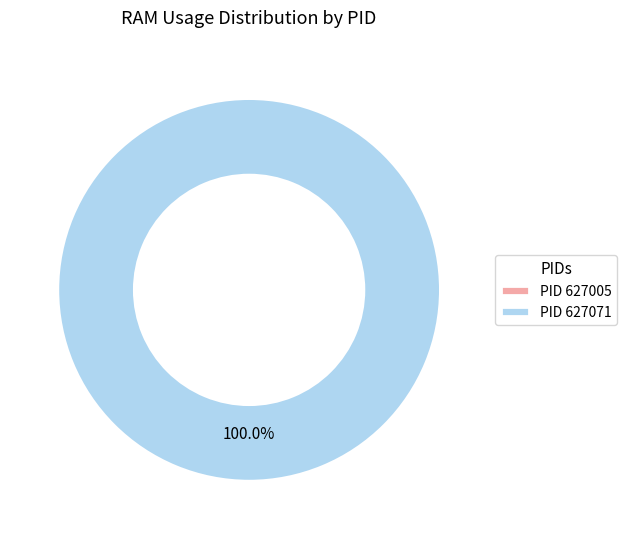

What percentage is NOT represented by 627005?

100.0%